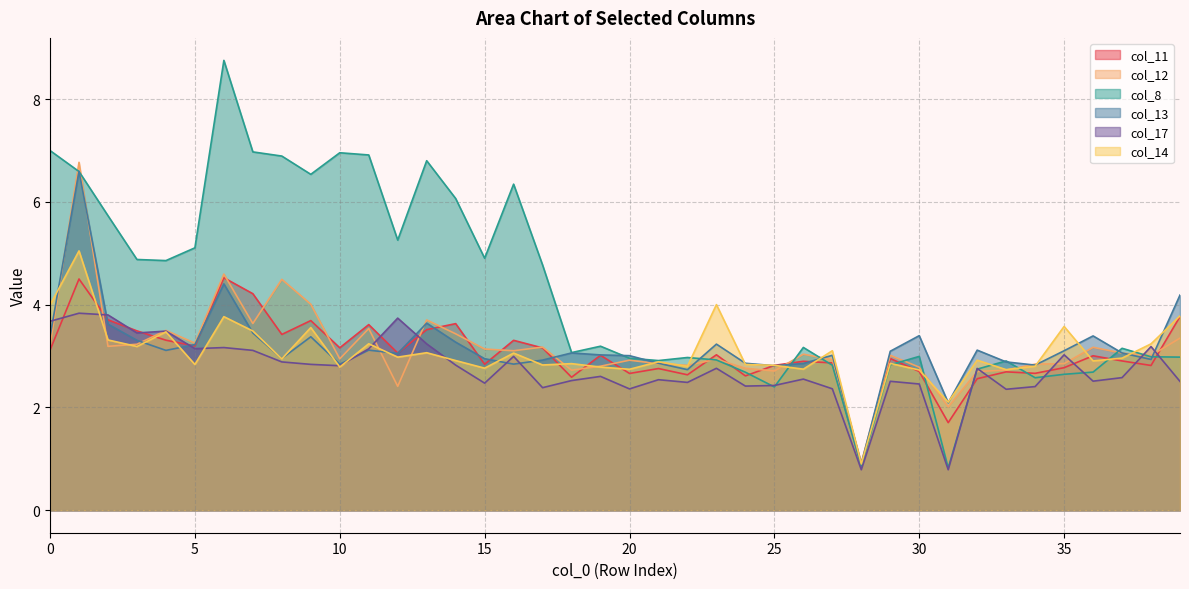

Reading right to left, transcribe all the data shown in this chart.

col_11: 39=3.8	38=2.8	37=2.9	36=3.0	35=2.8	34=2.7	33=2.7	32=2.6	31=1.7	30=2.7	29=3.0	28=0.9	27=2.9	26=2.9	25=2.8	24=2.6	23=3.0	22=2.6	21=2.8	20=2.7	19=3.0	18=2.6	17=3.2	16=3.3	15=2.8	14=3.6	13=3.5	12=3.1	11=3.6	10=3.2	9=3.7	8=3.4	7=4.2	6=4.5	5=3.2	4=3.3	3=3.5	2=3.7	1=4.5	0=3.1
col_12: 39=3.3	38=3.0	37=3.1	36=3.2	35=2.9	34=2.8	33=2.7	32=2.7	31=2.0	30=2.8	29=3.0	28=0.9	27=2.9	26=3.0	25=2.7	24=2.8	23=2.9	22=2.8	21=2.8	20=2.9	19=2.8	18=2.7	17=3.2	16=3.1	15=3.1	14=3.4	13=3.7	12=2.4	11=3.5	10=2.9	9=4.0	8=4.5	7=3.6	6=4.6	5=3.3	4=3.5	3=3.2	2=3.2	1=6.8	0=3.2
col_8: 39=3.0	38=3.0	37=3.2	36=2.7	35=2.6	34=2.6	33=2.9	32=2.7	31=0.8	30=3.0	29=2.8	28=0.9	27=2.8	26=3.2	25=2.4	24=2.7	23=2.9	22=3.0	21=2.9	20=3.0	19=3.2	18=3.1	17=4.8	16=6.3	15=4.9	14=6.1	13=6.8	12=5.3	11=6.9	10=7.0	9=6.5	8=6.9	7=7.0	6=8.8	5=5.1	4=4.9	3=4.9	2=5.7	1=6.6	0=7.0
col_13: 39=4.2	38=2.9	37=3.1	36=3.4	35=3.1	34=2.8	33=2.9	32=3.1	31=2.1	30=3.4	29=3.1	28=0.9	27=3.0	26=2.9	25=2.8	24=2.9	23=3.2	22=2.7	21=2.9	20=3.0	19=3.0	18=3.1	17=2.9	16=2.8	15=2.9	14=3.3	13=3.6	12=3.1	11=3.1	10=2.8	9=3.4	8=3.0	7=3.4	6=4.4	5=3.2	4=3.1	3=3.3	2=3.6	1=6.6	0=3.4
col_17: 39=2.5	38=3.2	37=2.6	36=2.5	35=3.0	34=2.4	33=2.4	32=2.8	31=0.8	30=2.5	29=2.5	28=0.8	27=2.4	26=2.6	25=2.4	24=2.4	23=2.8	22=2.5	21=2.5	20=2.4	19=2.6	18=2.5	17=2.4	16=3.0	15=2.5	14=2.8	13=3.2	12=3.7	11=3.1	10=2.8	9=2.8	8=2.9	7=3.1	6=3.2	5=3.1	4=3.5	3=3.4	2=3.8	1=3.8	0=3.7
col_14: 39=3.8	38=3.2	37=3.0	36=2.9	35=3.6	34=2.8	33=2.7	32=2.9	31=2.1	30=2.7	29=2.9	28=0.9	27=3.1	26=2.7	25=2.8	24=2.8	23=4.0	22=2.8	21=2.9	20=2.7	19=2.8	18=2.9	17=2.8	16=3.1	15=2.8	14=2.9	13=3.1	12=3.0	11=3.2	10=2.8	9=3.6	8=2.9	7=3.5	6=3.8	5=2.8	4=3.5	3=3.2	2=3.3	1=5.0	0=4.0